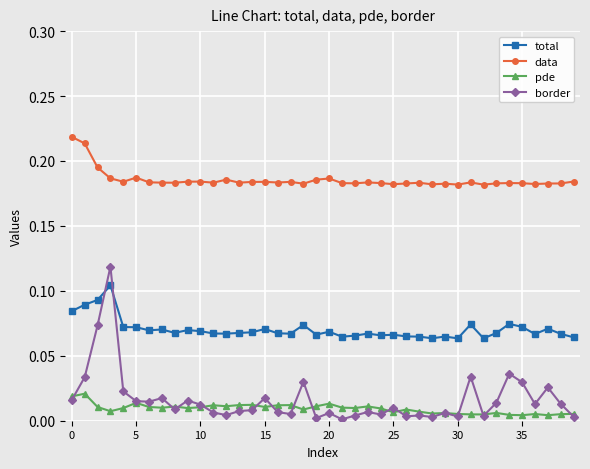

Rank the series by their maximum value, from lowest to highest.

pde, total, border, data